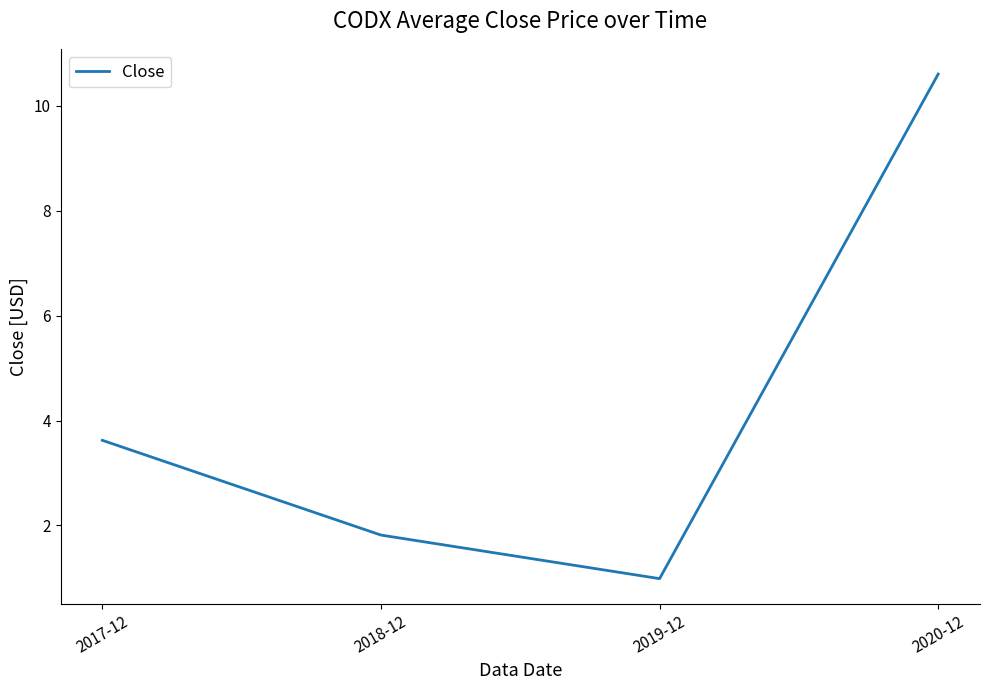

The chart shows a value of 0.8 at 2018-12. True or false?

False